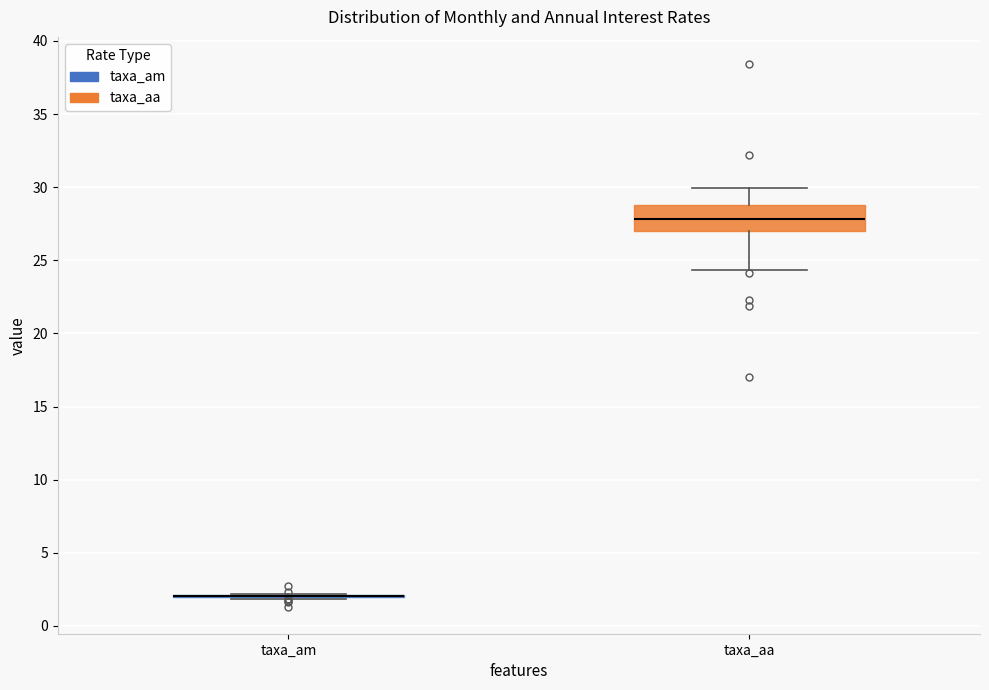

Which box is the tallest, from its lower edge to its upper edge?

taxa_aa